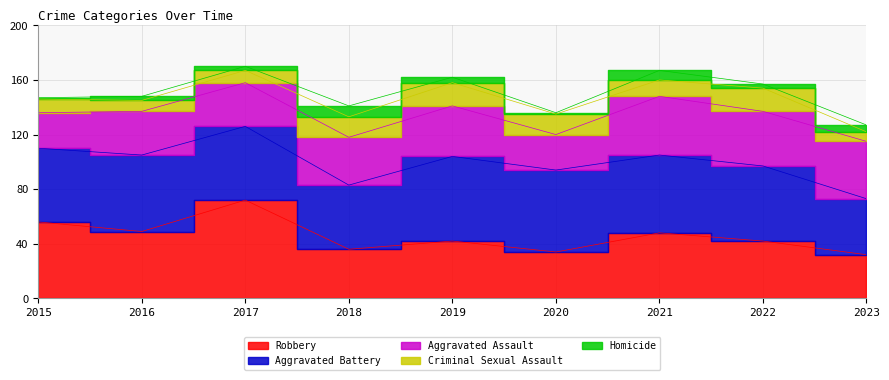

Rank the categories by Robbery value from highest to lowest.

2017, 2015, 2016, 2021, 2019, 2022, 2018, 2020, 2023